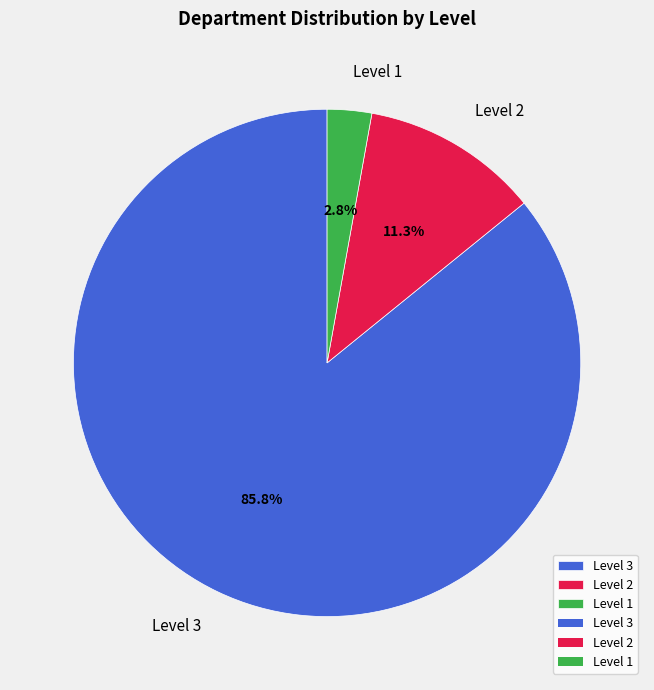

Which has a higher value, Level 2 or Level 1?

Level 2